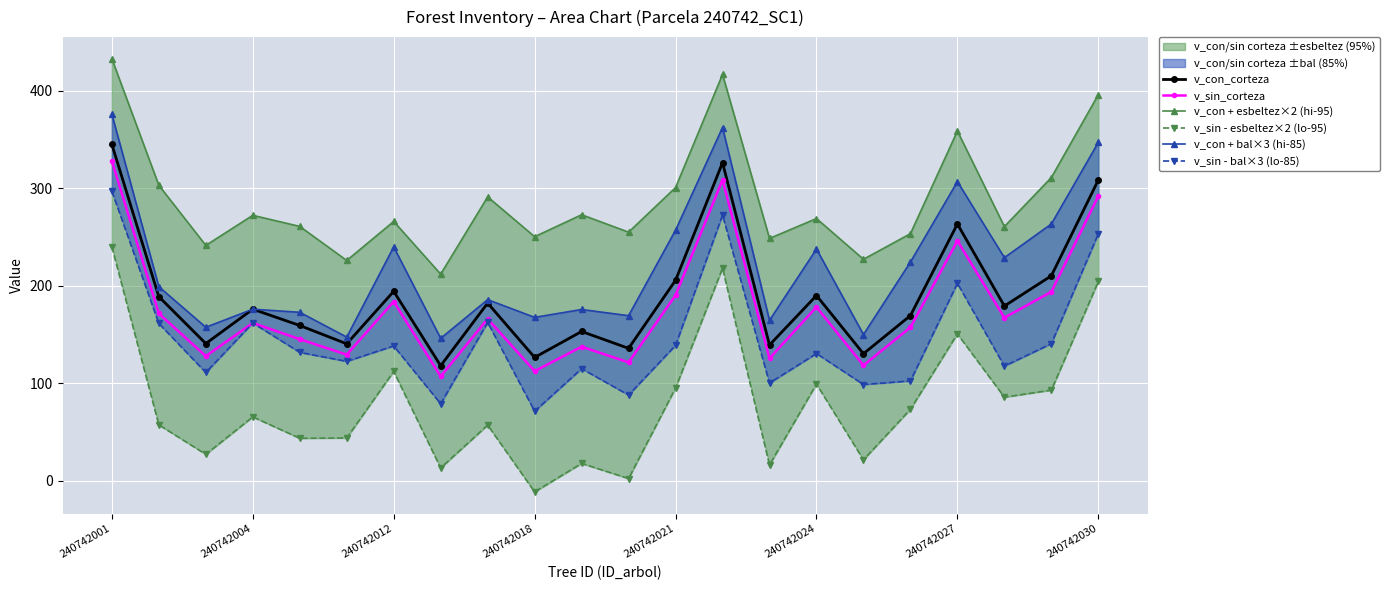

True or false: v_sin_corteza and v_con_corteza intersect in this chart.

False